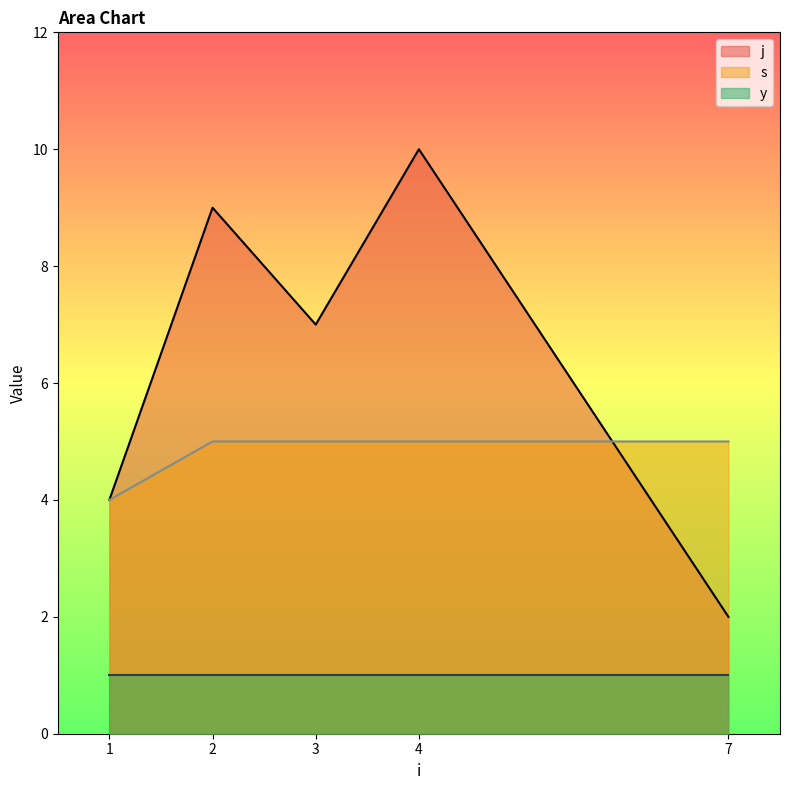

At how many categories does at least one series exceed 9?

1